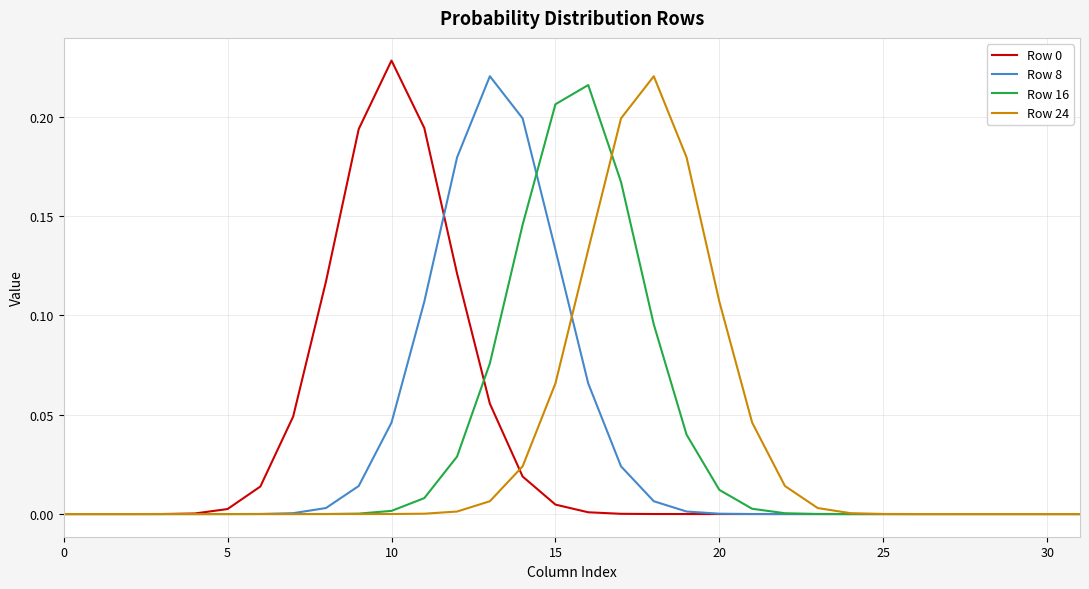

How many lines are shown in the chart?

4